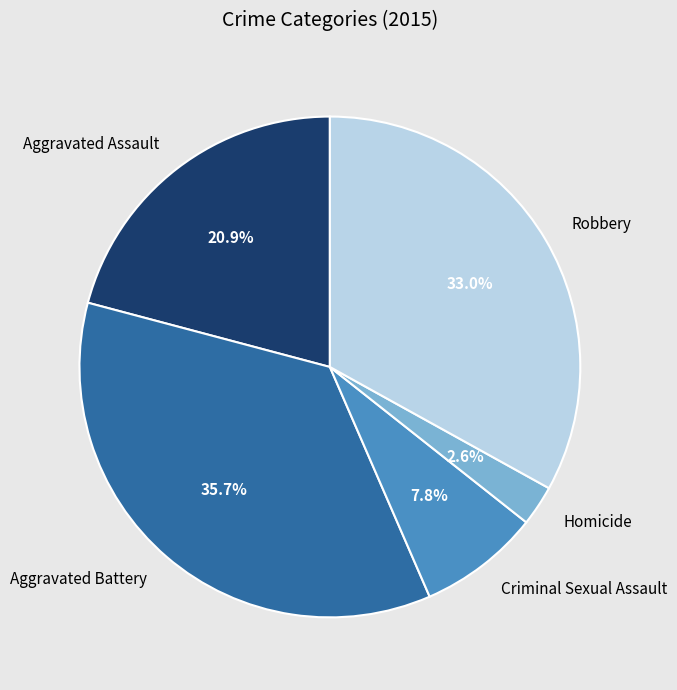

Which slice is the smallest?

Homicide